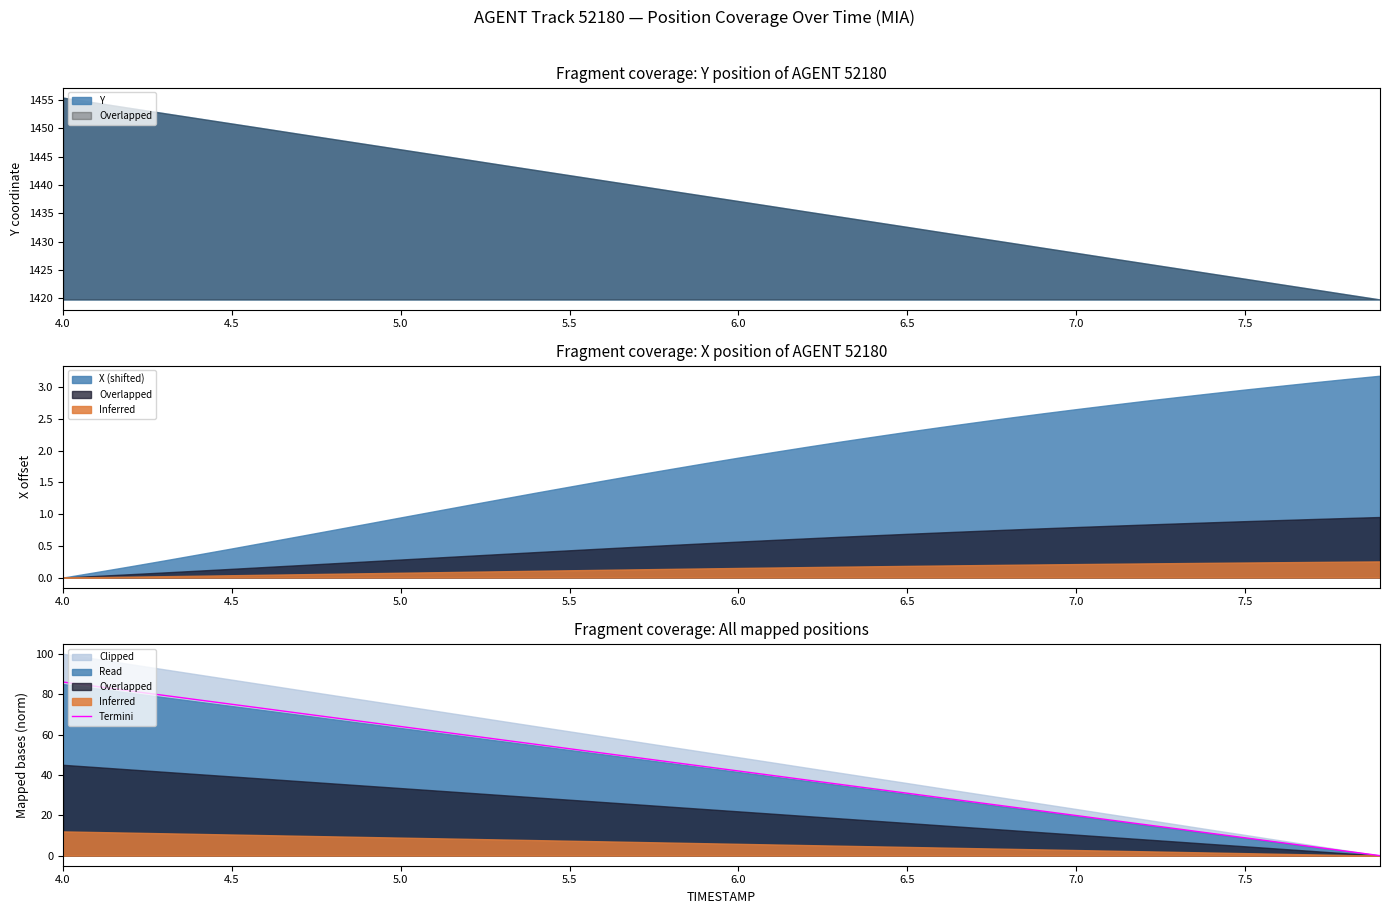

True or false: the data shows 19.9 at 7.0.

True